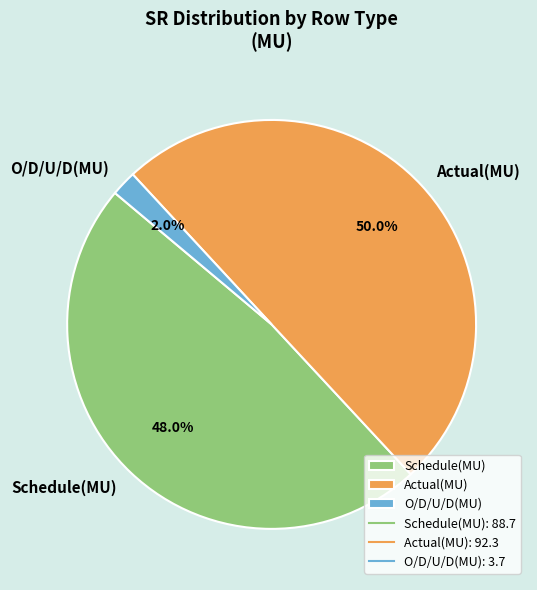

Is Schedule(MU) the majority of the pie?

No